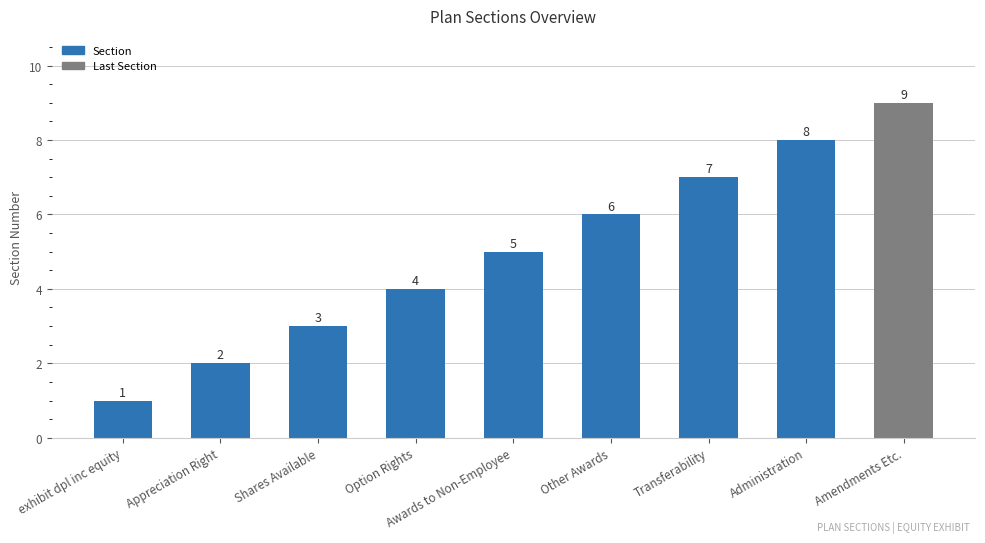

What is the label of the 7th bar from the right?

Shares Available